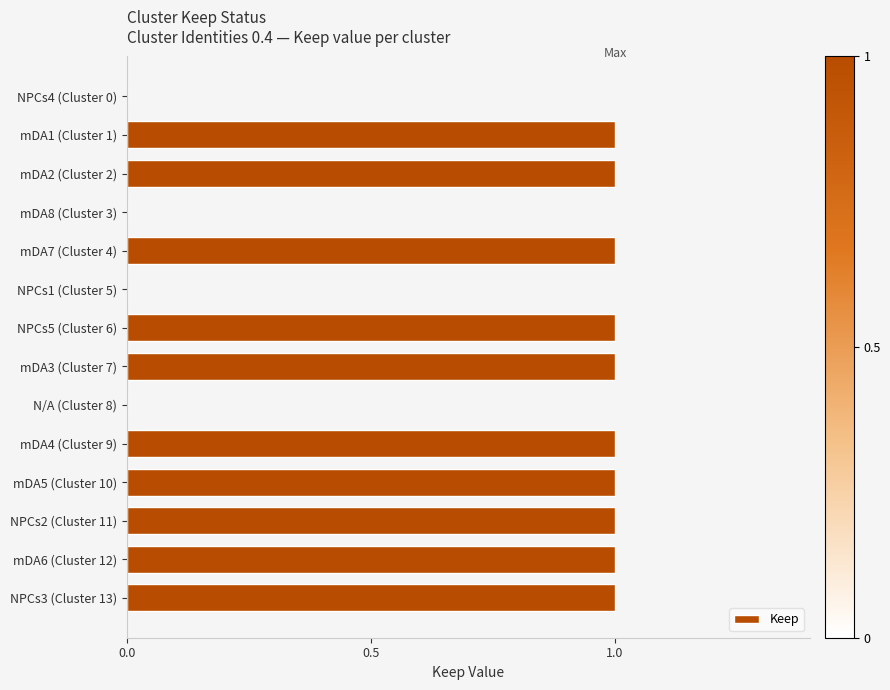

What is the sum of all values?

10